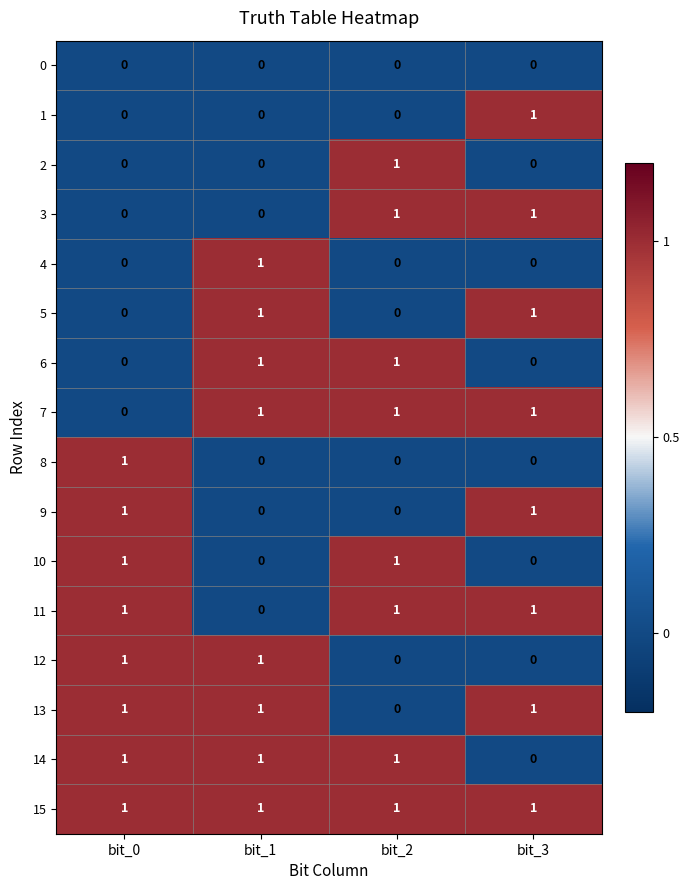

The 13 series shows 1 at bit_2. True or false?

False